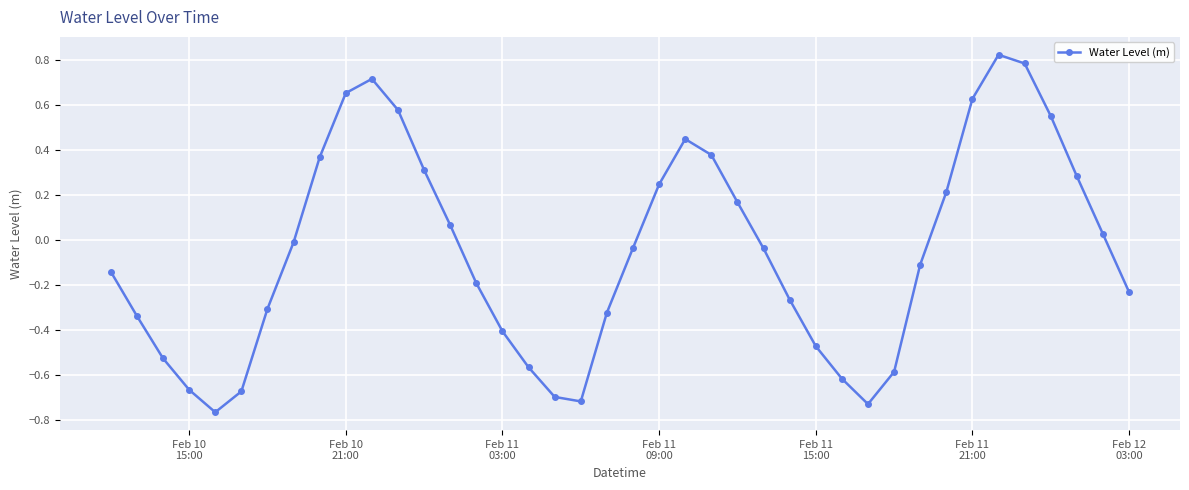

What is the difference between the second highest and minimum values?

1.6